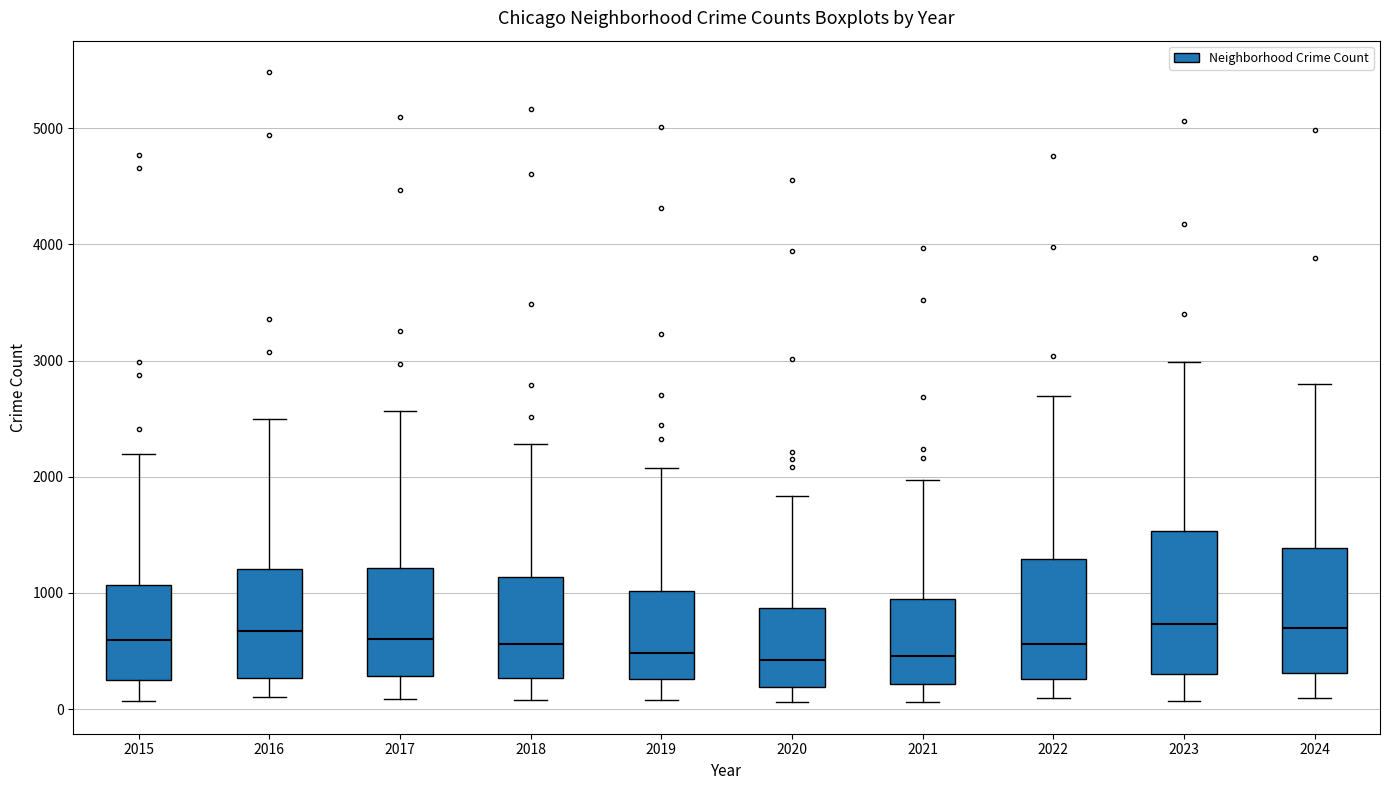

Which box is the tallest, from its lower edge to its upper edge?

2023